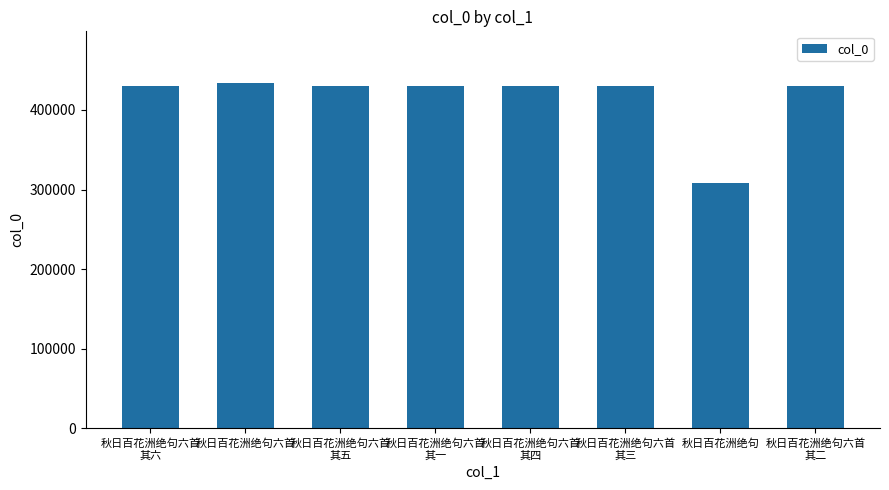

How many data points are less than 430608?

4